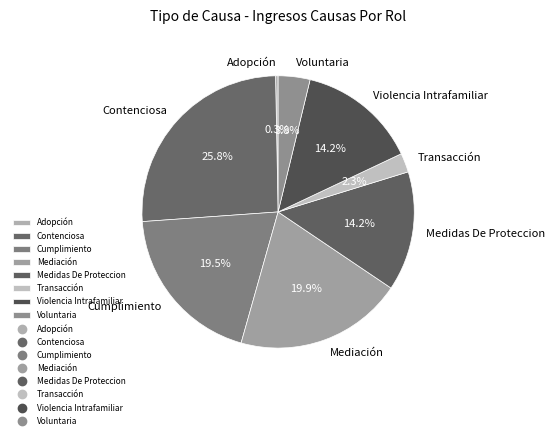

Which category has the biggest portion of the pie?

Contenciosa